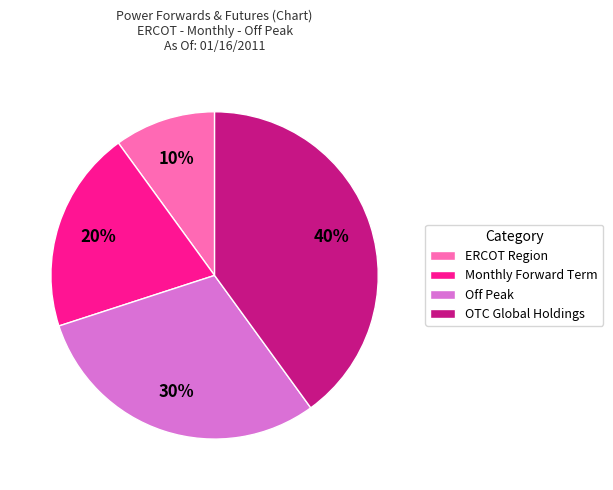

Rank the categories by value from highest to lowest.

OTC Global Holdings, Off Peak, Monthly Forward Term, ERCOT Region